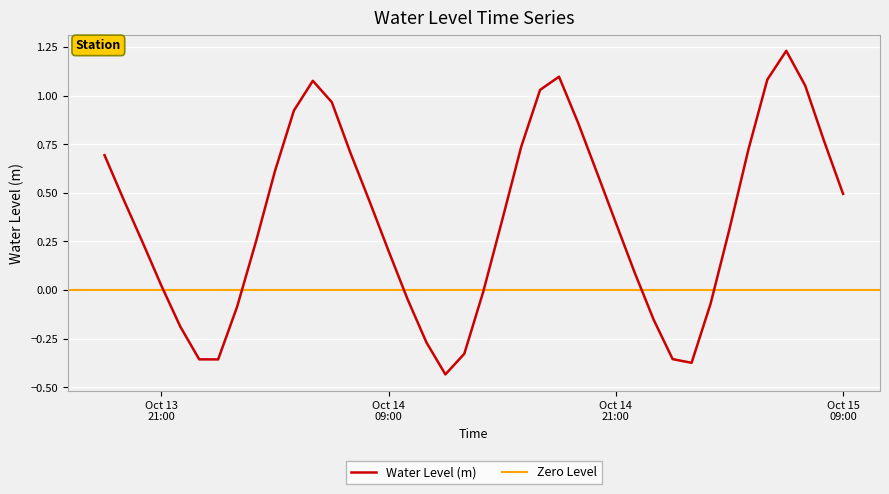

Which category has the lowest value across all series?

2024-10-14 12:00:00